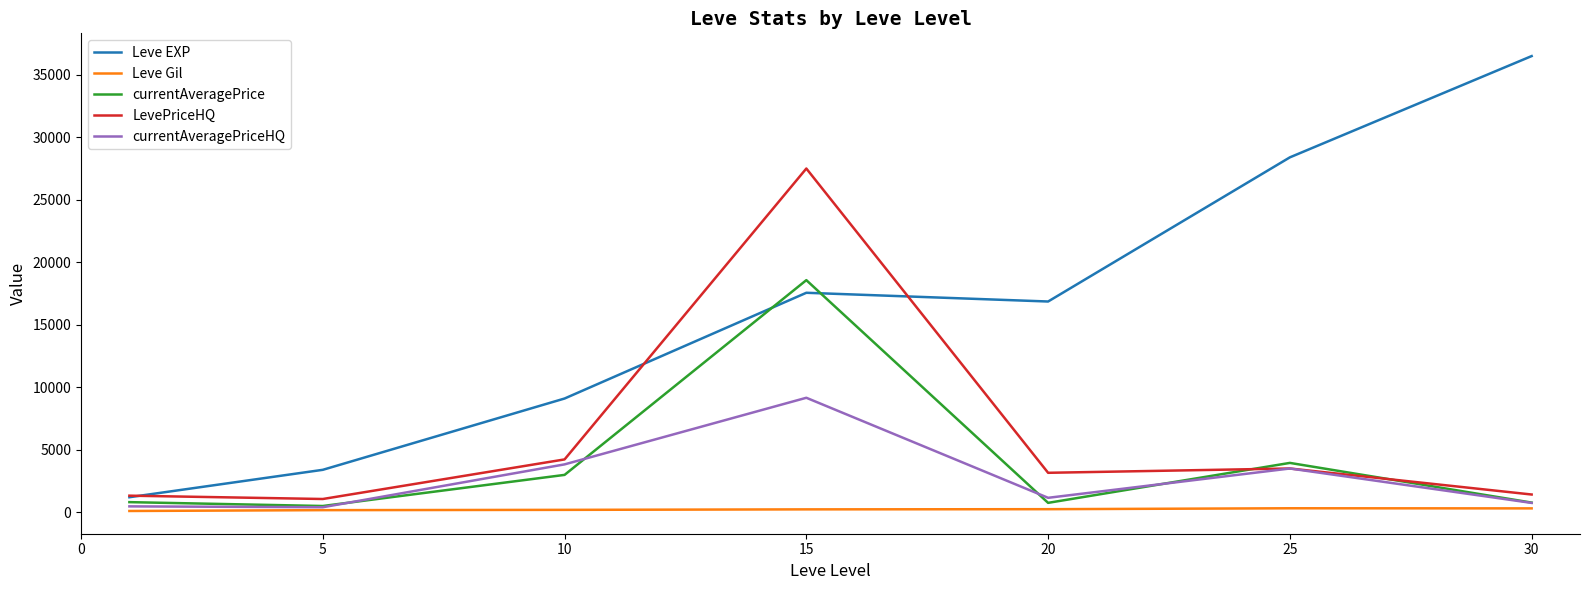

List the series in order of their peak value, lowest first.

Leve Gil, currentAveragePriceHQ, currentAveragePrice, LevePriceHQ, Leve EXP